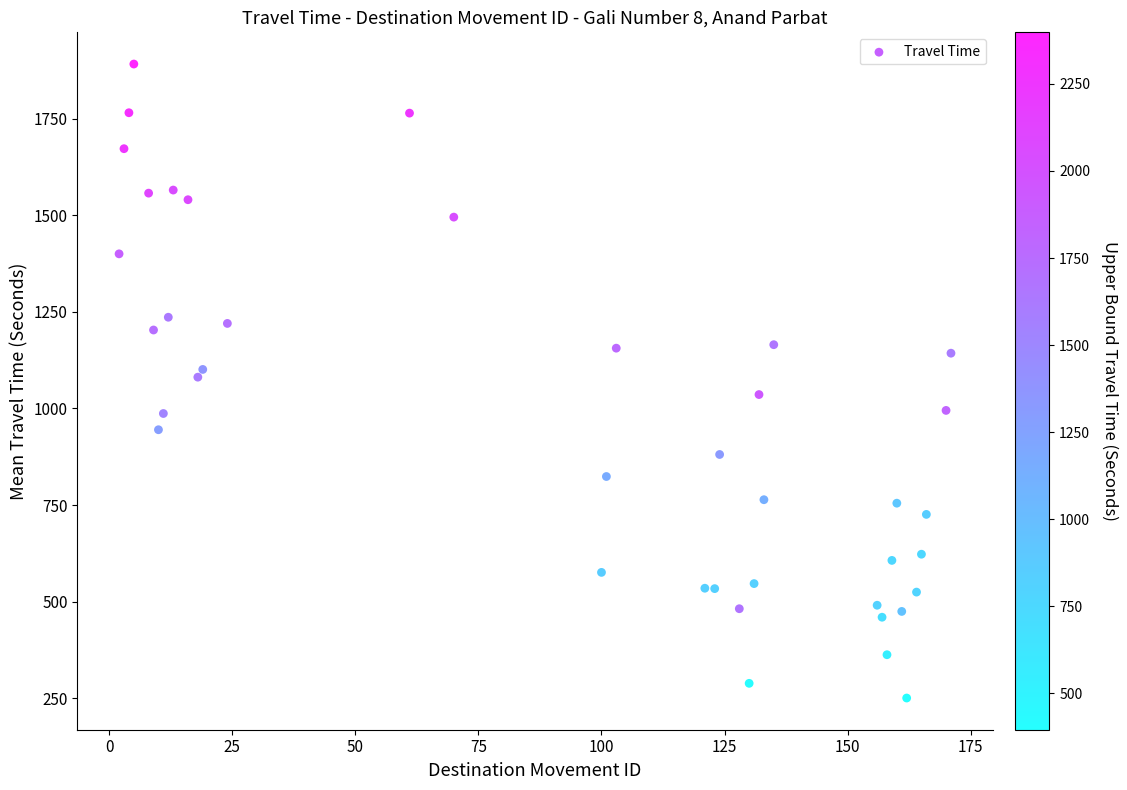

What is the range of Y values (max minus min)?

1640